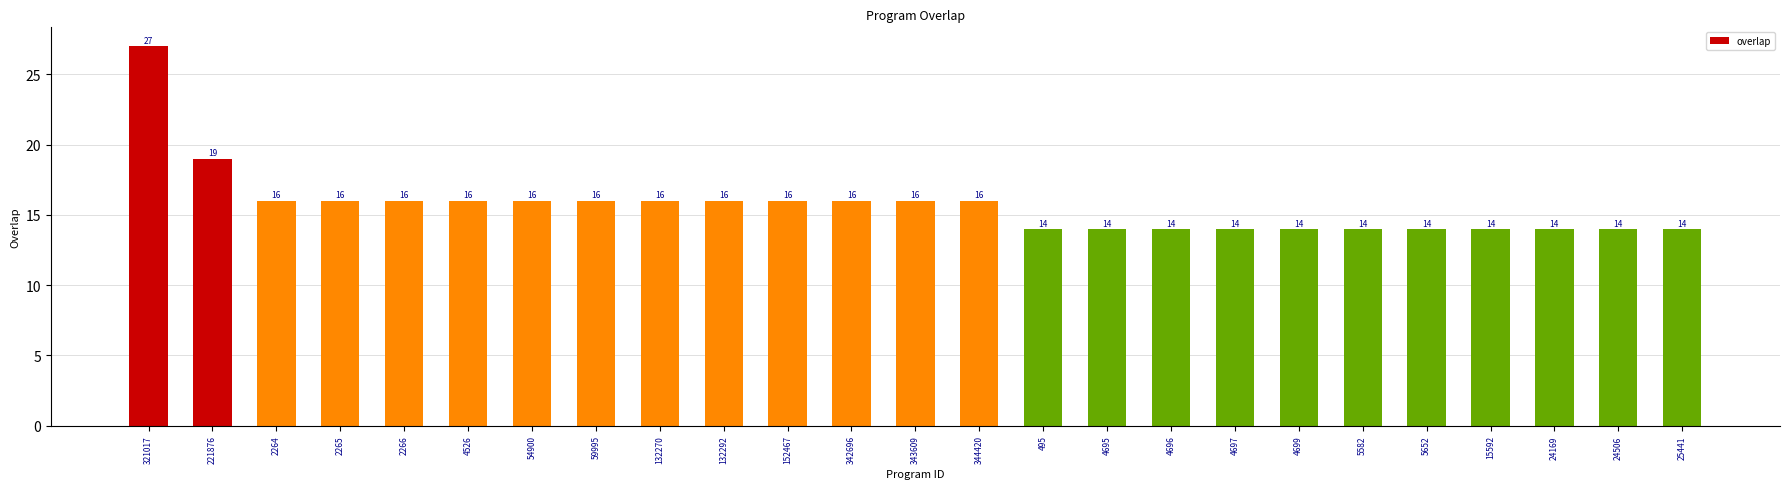

Where does the data first go above 16?

321017